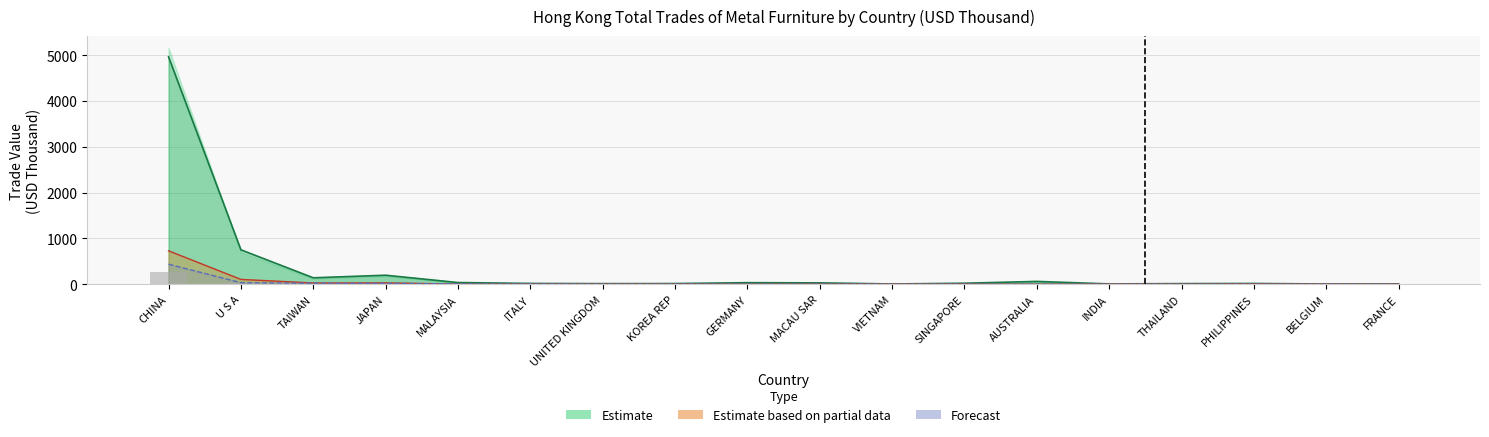

How many bars are there in each group?

3